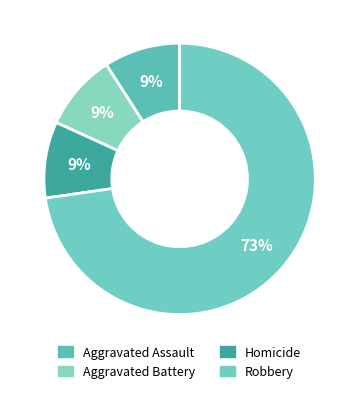

Count the number of slices in the pie.

4